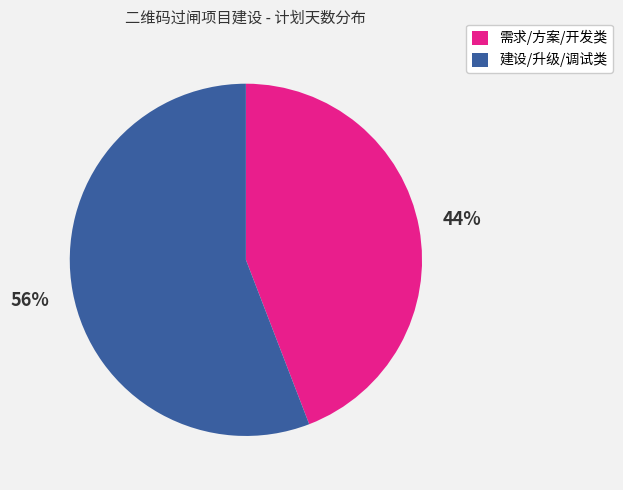

Is it true that 建设/升级/调试类 is 64% of the pie?

False